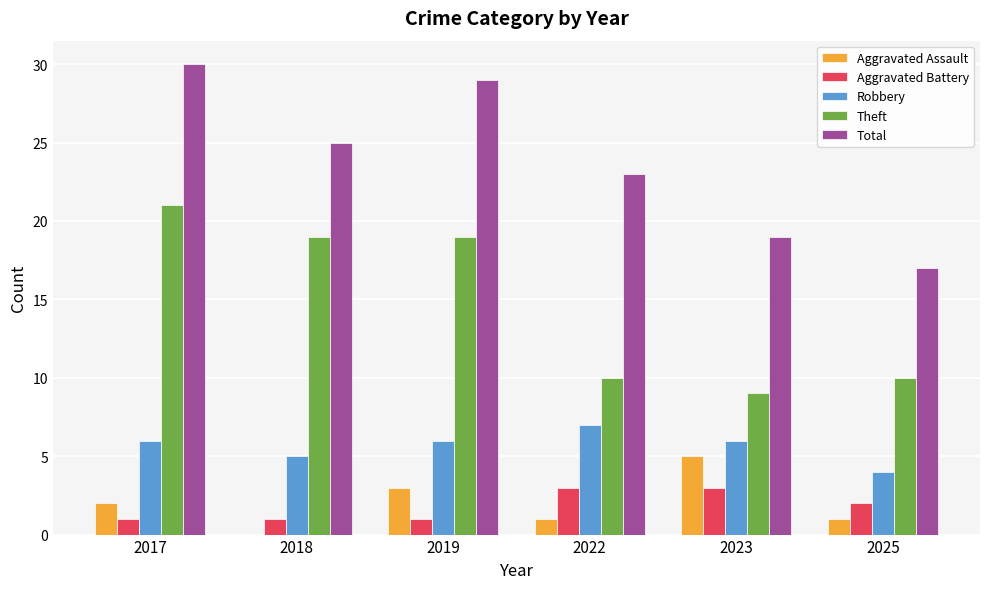

Count the number of data series in this chart.

5